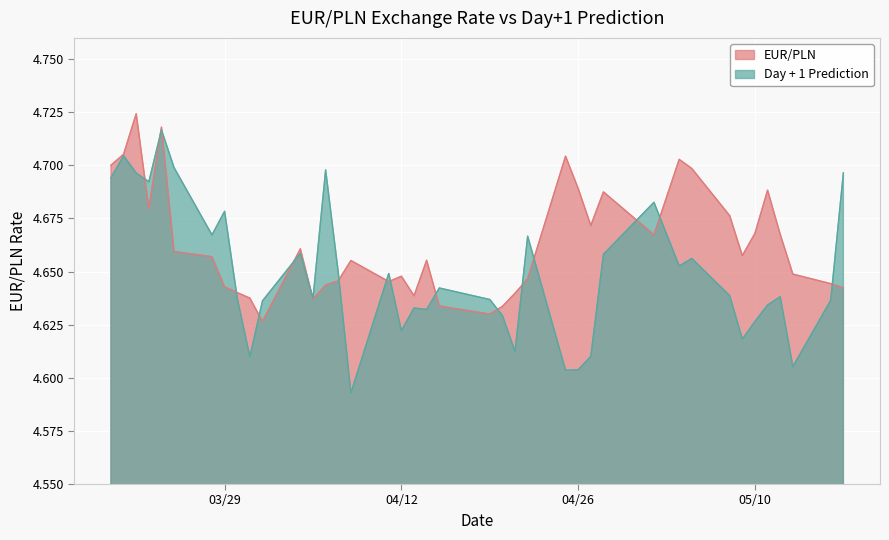

What is the total value across all series at 2022-05-04?

9.4